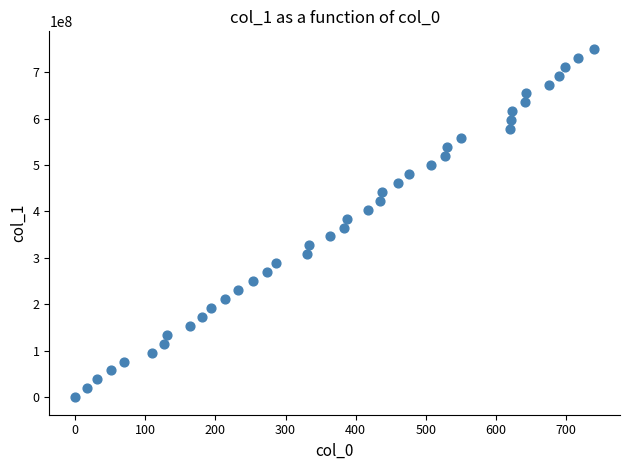

What is the range of X values (max minus min)?

740